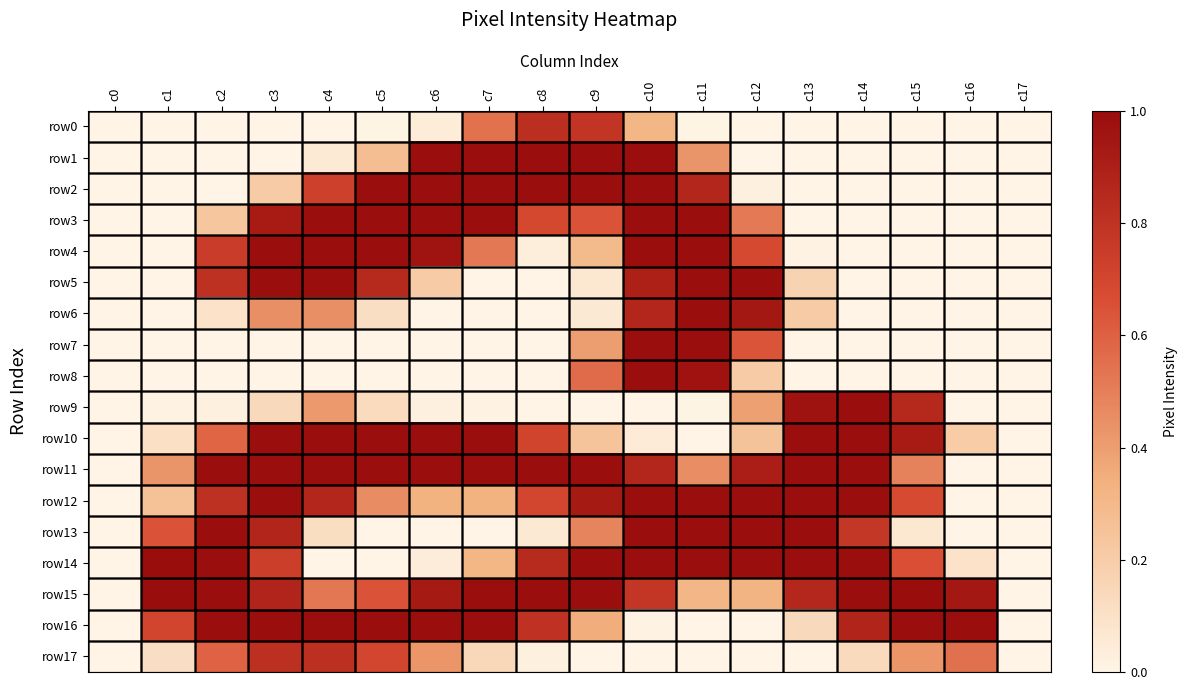

Reading left to right, list all the values displayed in this chart.

row0: c0=0.0	c1=0.0	c2=0.0	c3=0.0	c4=0.0	c5=0.0	c6=0.0	c7=0.5	c8=0.8	c9=0.8	c10=0.3	c11=0.0	c12=0.0	c13=0.0	c14=0.0	c15=0.0	c16=0.0	c17=0.0
row1: c0=0.0	c1=0.0	c2=0.0	c3=0.0	c4=0.1	c5=0.3	c6=1.0	c7=1.0	c8=1.0	c9=1.0	c10=1.0	c11=0.4	c12=0.0	c13=0.0	c14=0.0	c15=0.0	c16=0.0	c17=0.0
row2: c0=0.0	c1=0.0	c2=0.0	c3=0.2	c4=0.7	c5=1.0	c6=1.0	c7=1.0	c8=1.0	c9=1.0	c10=1.0	c11=0.9	c12=0.0	c13=0.0	c14=0.0	c15=0.0	c16=0.0	c17=0.0
row3: c0=0.0	c1=0.0	c2=0.2	c3=0.9	c4=1.0	c5=1.0	c6=1.0	c7=1.0	c8=0.7	c9=0.6	c10=1.0	c11=1.0	c12=0.5	c13=0.0	c14=0.0	c15=0.0	c16=0.0	c17=0.0
row4: c0=0.0	c1=0.0	c2=0.7	c3=1.0	c4=1.0	c5=1.0	c6=1.0	c7=0.5	c8=0.0	c9=0.3	c10=1.0	c11=1.0	c12=0.7	c13=0.0	c14=0.0	c15=0.0	c16=0.0	c17=0.0
row5: c0=0.0	c1=0.0	c2=0.8	c3=1.0	c4=1.0	c5=0.8	c6=0.2	c7=0.0	c8=0.0	c9=0.1	c10=0.9	c11=1.0	c12=1.0	c13=0.2	c14=0.0	c15=0.0	c16=0.0	c17=0.0
row6: c0=0.0	c1=0.0	c2=0.1	c3=0.4	c4=0.4	c5=0.1	c6=0.0	c7=0.0	c8=0.0	c9=0.1	c10=0.9	c11=1.0	c12=0.9	c13=0.2	c14=0.0	c15=0.0	c16=0.0	c17=0.0
row7: c0=0.0	c1=0.0	c2=0.0	c3=0.0	c4=0.0	c5=0.0	c6=0.0	c7=0.0	c8=0.0	c9=0.4	c10=1.0	c11=1.0	c12=0.6	c13=0.0	c14=0.0	c15=0.0	c16=0.0	c17=0.0
row8: c0=0.0	c1=0.0	c2=0.0	c3=0.0	c4=0.0	c5=0.0	c6=0.0	c7=0.0	c8=0.0	c9=0.6	c10=1.0	c11=1.0	c12=0.2	c13=0.0	c14=0.0	c15=0.0	c16=0.0	c17=0.0
row9: c0=0.0	c1=0.0	c2=0.0	c3=0.1	c4=0.4	c5=0.1	c6=0.0	c7=0.0	c8=0.0	c9=0.0	c10=0.0	c11=0.0	c12=0.4	c13=1.0	c14=1.0	c15=0.9	c16=0.0	c17=0.0
row10: c0=0.0	c1=0.1	c2=0.6	c3=1.0	c4=1.0	c5=1.0	c6=1.0	c7=1.0	c8=0.7	c9=0.2	c10=0.0	c11=0.0	c12=0.2	c13=1.0	c14=1.0	c15=0.9	c16=0.2	c17=0.0
row11: c0=0.0	c1=0.4	c2=1.0	c3=1.0	c4=1.0	c5=1.0	c6=1.0	c7=1.0	c8=1.0	c9=1.0	c10=0.9	c11=0.5	c12=0.9	c13=1.0	c14=1.0	c15=0.5	c16=0.0	c17=0.0
row12: c0=0.0	c1=0.3	c2=0.8	c3=1.0	c4=0.9	c5=0.5	c6=0.3	c7=0.3	c8=0.7	c9=0.9	c10=1.0	c11=1.0	c12=1.0	c13=1.0	c14=1.0	c15=0.7	c16=0.0	c17=0.0
row13: c0=0.0	c1=0.6	c2=1.0	c3=0.9	c4=0.1	c5=0.0	c6=0.0	c7=0.0	c8=0.1	c9=0.5	c10=1.0	c11=1.0	c12=1.0	c13=1.0	c14=0.8	c15=0.1	c16=0.0	c17=0.0
row14: c0=0.0	c1=1.0	c2=1.0	c3=0.7	c4=0.0	c5=0.0	c6=0.0	c7=0.3	c8=0.8	c9=1.0	c10=1.0	c11=1.0	c12=1.0	c13=1.0	c14=1.0	c15=0.7	c16=0.1	c17=0.0
row15: c0=0.0	c1=1.0	c2=1.0	c3=0.9	c4=0.5	c5=0.6	c6=0.9	c7=1.0	c8=1.0	c9=1.0	c10=0.8	c11=0.3	c12=0.3	c13=0.9	c14=1.0	c15=1.0	c16=0.9	c17=0.0
row16: c0=0.0	c1=0.7	c2=1.0	c3=1.0	c4=1.0	c5=1.0	c6=1.0	c7=1.0	c8=0.8	c9=0.3	c10=0.0	c11=0.0	c12=0.0	c13=0.1	c14=0.9	c15=1.0	c16=1.0	c17=0.0
row17: c0=0.0	c1=0.1	c2=0.6	c3=0.8	c4=0.8	c5=0.7	c6=0.4	c7=0.1	c8=0.0	c9=0.0	c10=0.0	c11=0.0	c12=0.0	c13=0.0	c14=0.1	c15=0.4	c16=0.5	c17=0.0